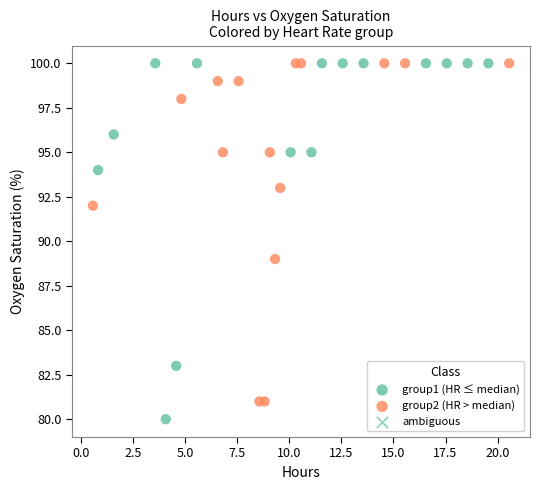

Which series reaches the minimum Y coordinate?

group1 (HR ≤ median)